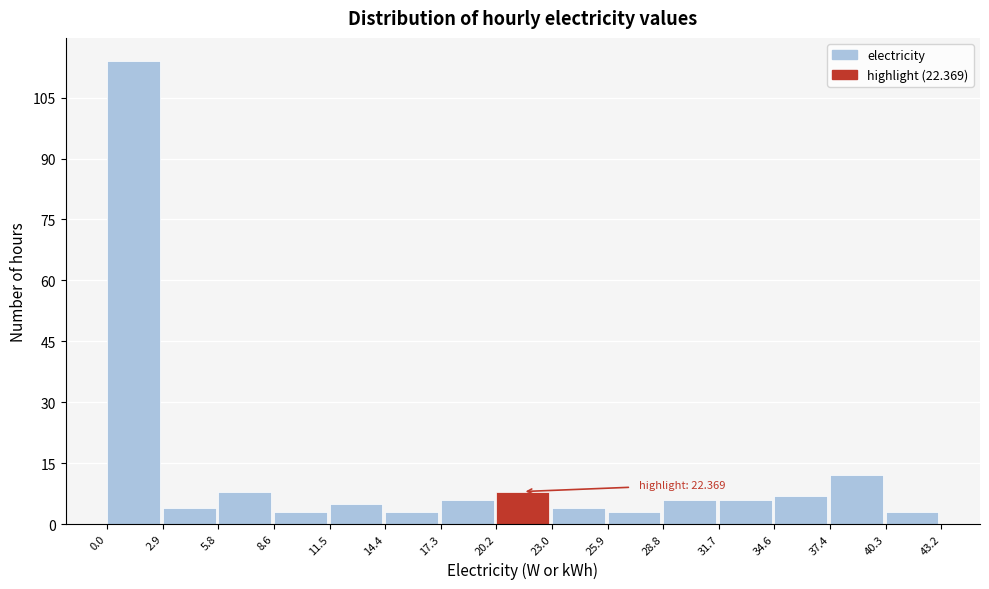

Over which range of the x-axis is the bar tallest?

0.0 to 2.9